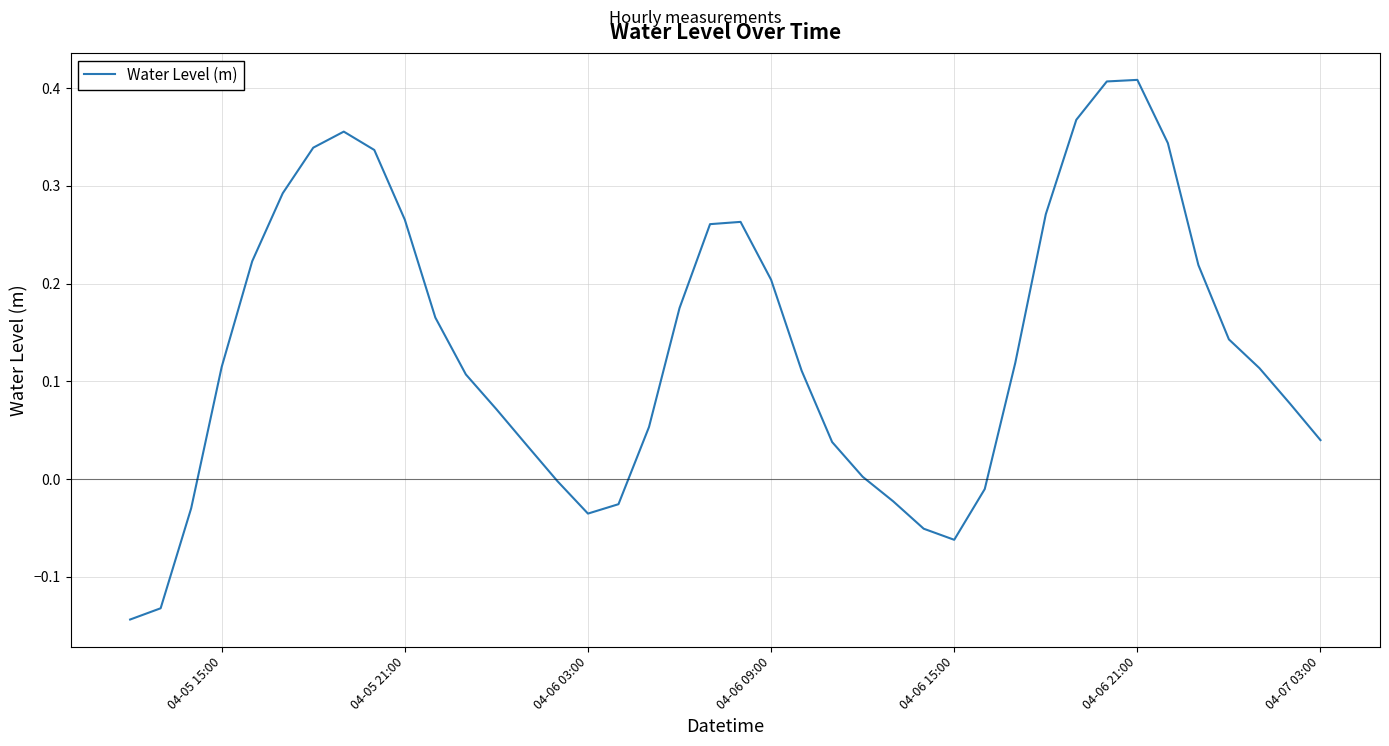

What is the difference between the maximum and minimum values?

0.6